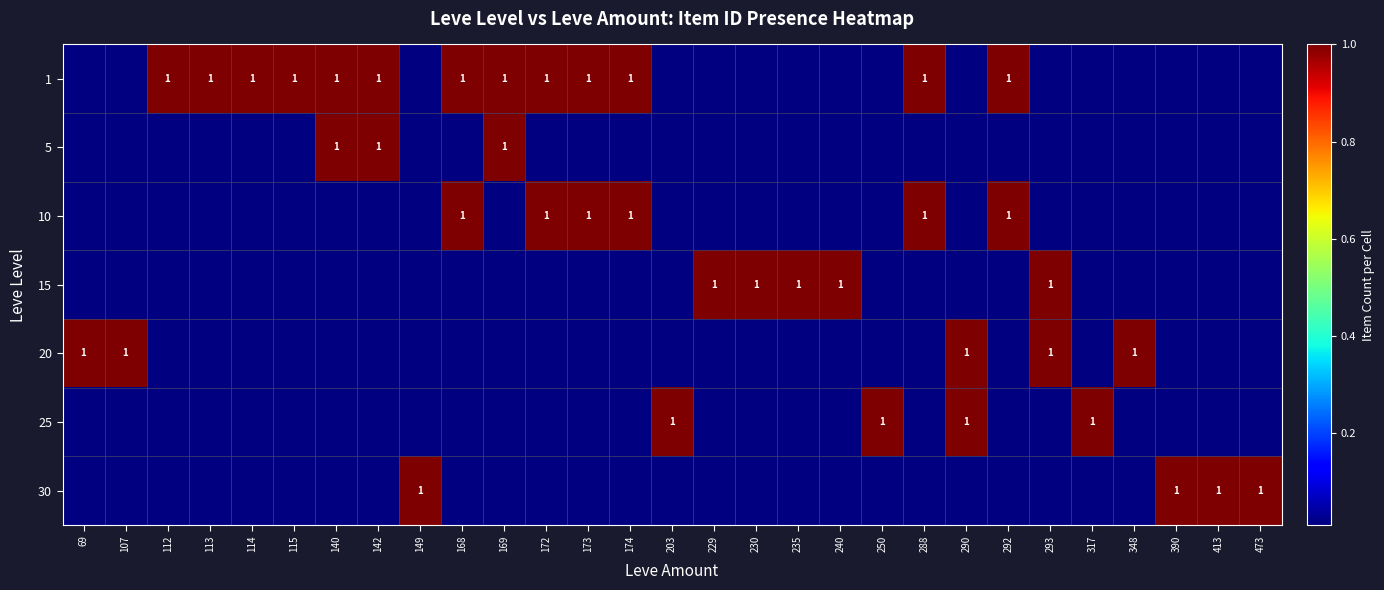

The 5 series shows 1 at 168. True or false?

False